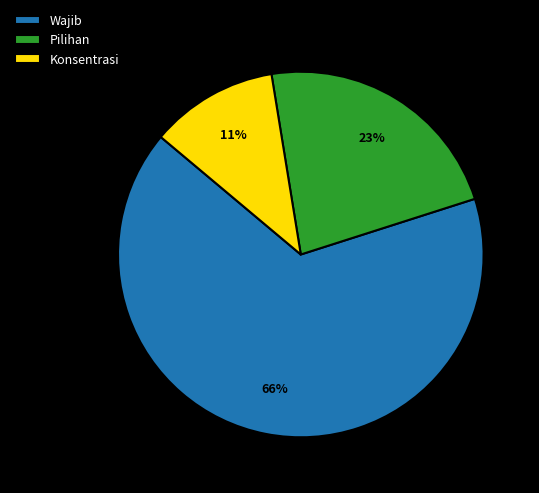

To the nearest percent, what is the difference between the Pilihan and Wajib slice percentages?

43%